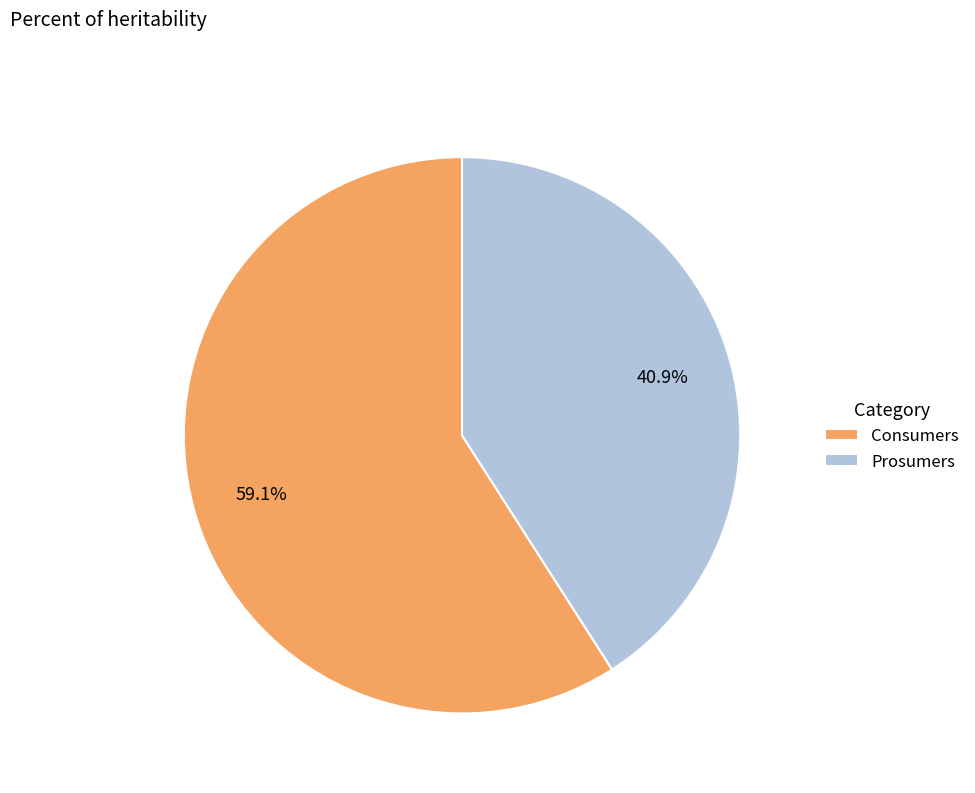

What is the largest slice in the pie chart?

Consumers